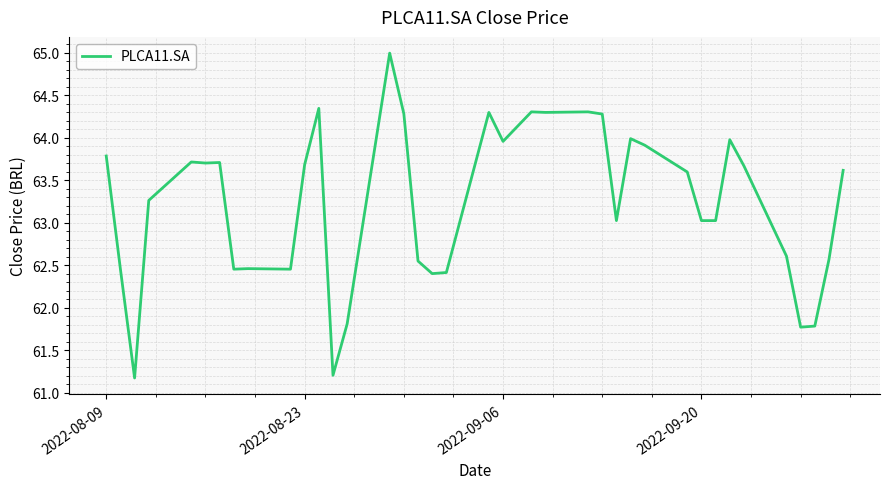

What is the greatest value displayed?

65.0